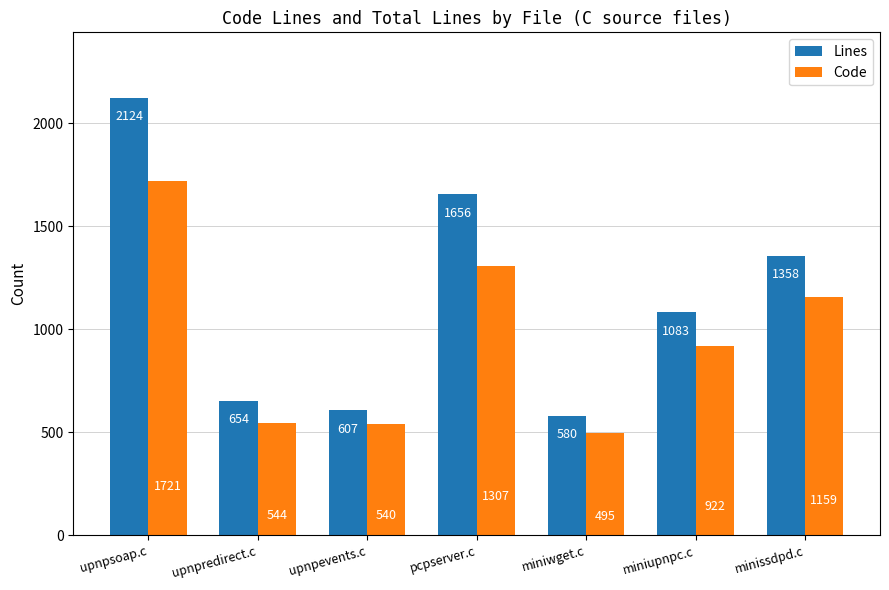

What is the sum of all Lines values?

8062